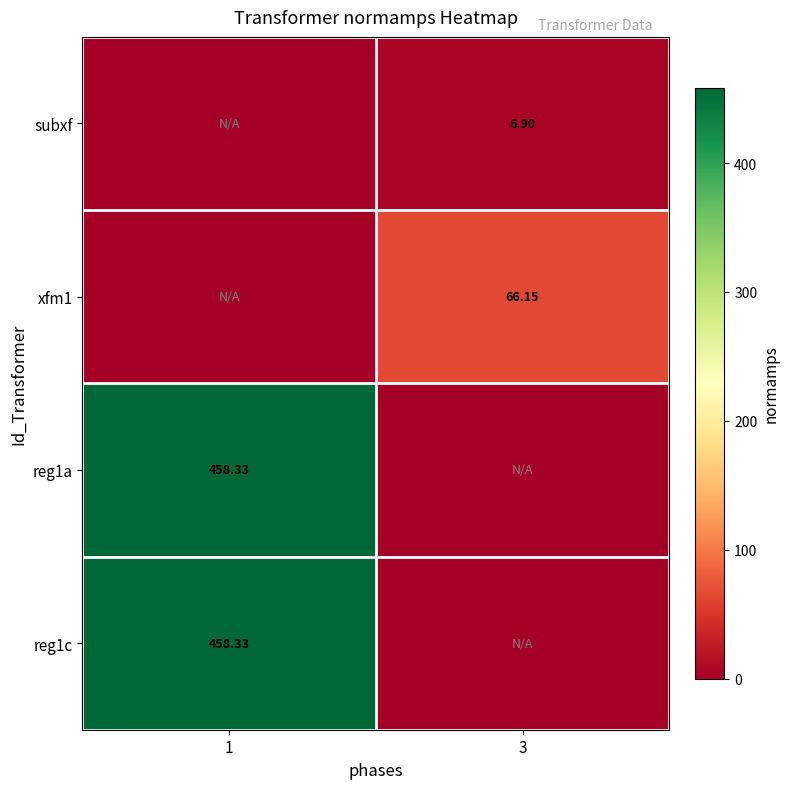

At which category is the sum across all series the highest?

1